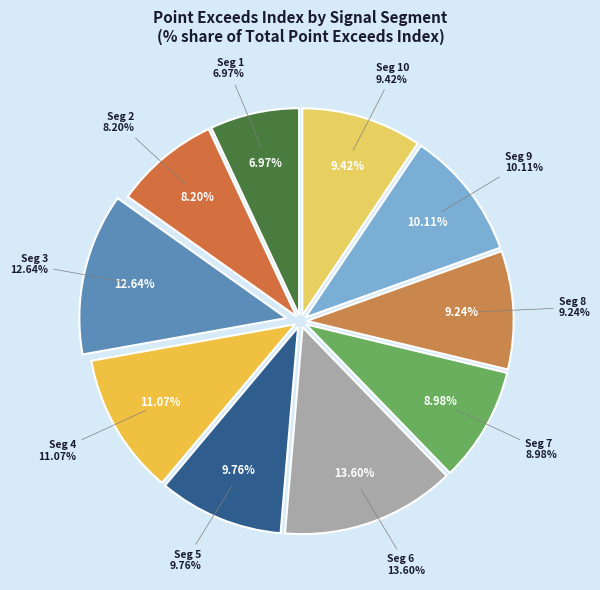

To the nearest percent, what portion does signal segment 5 represent?

10%